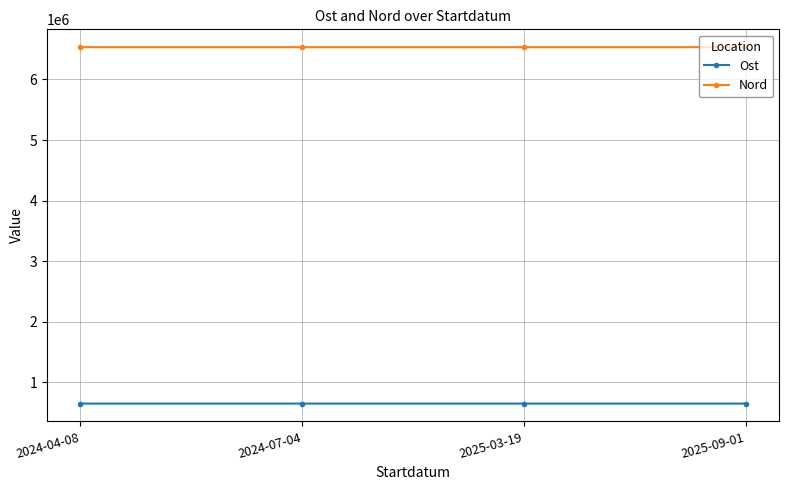

What is the sum of the Ost values at 2025-09-01 and 2024-04-08?

1300041